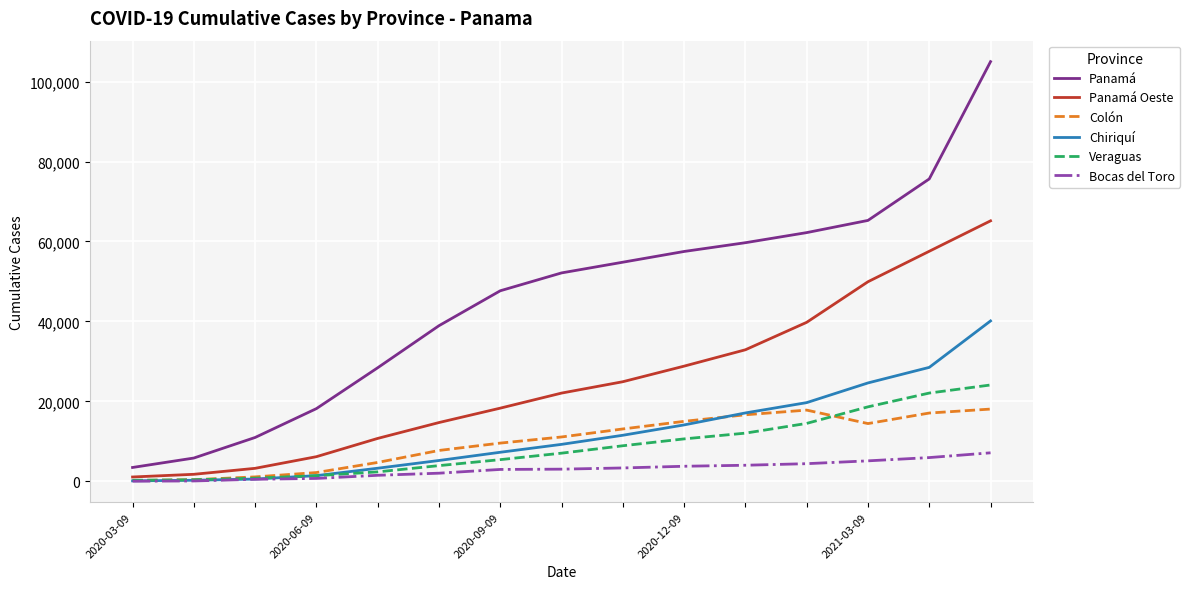

Which series has the largest range (max minus min)?

Panamá